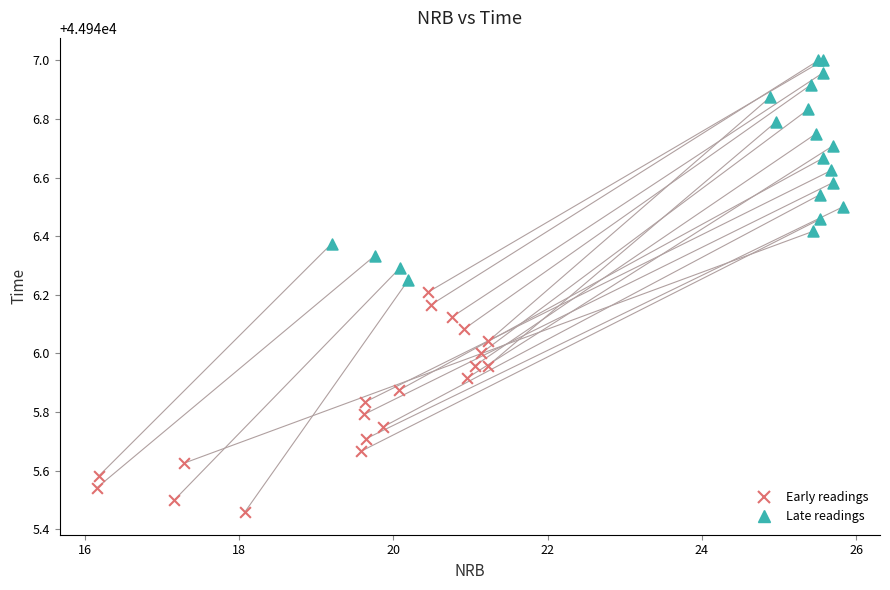

What are all the series names shown in the legend?

Early readings, Late readings